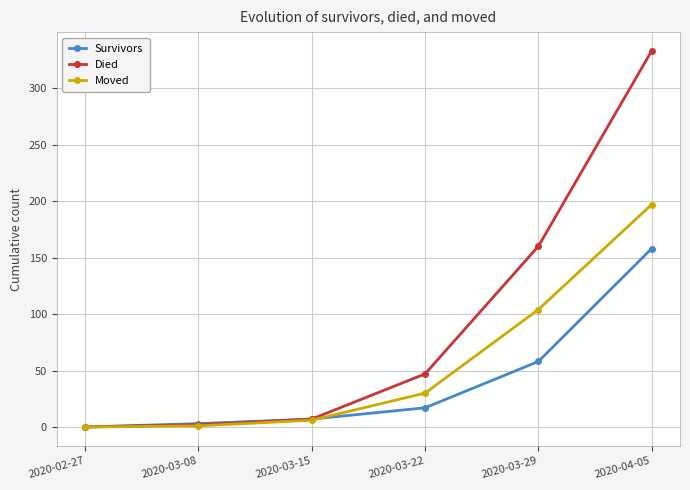

What is the difference between the Moved values at 2020-03-29 and 2020-03-08?

103